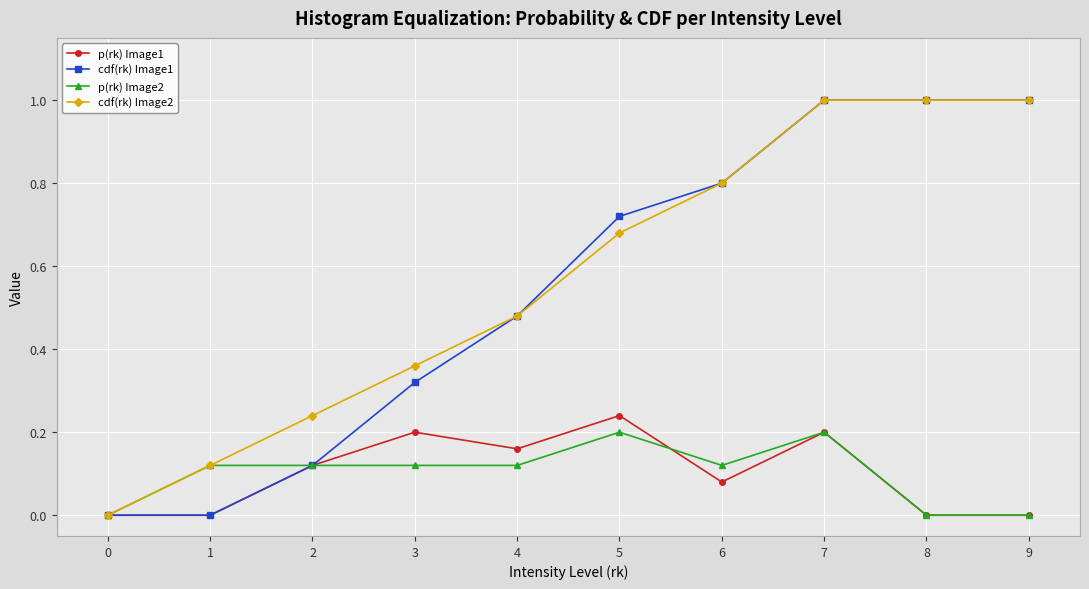

What is the greatest value displayed?

1.0